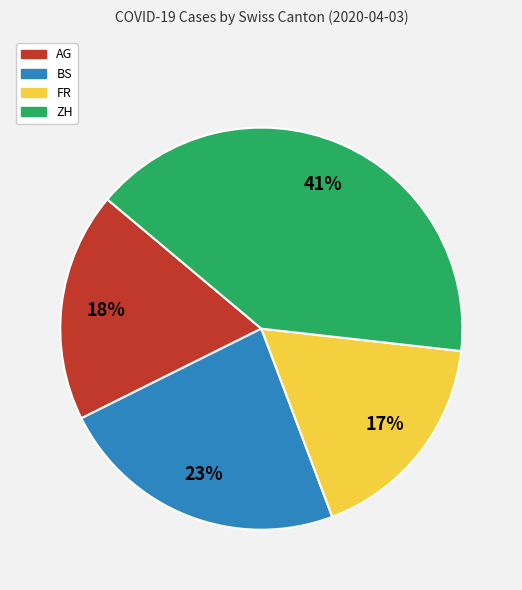

To the nearest percent, what portion does ZH represent?

41%